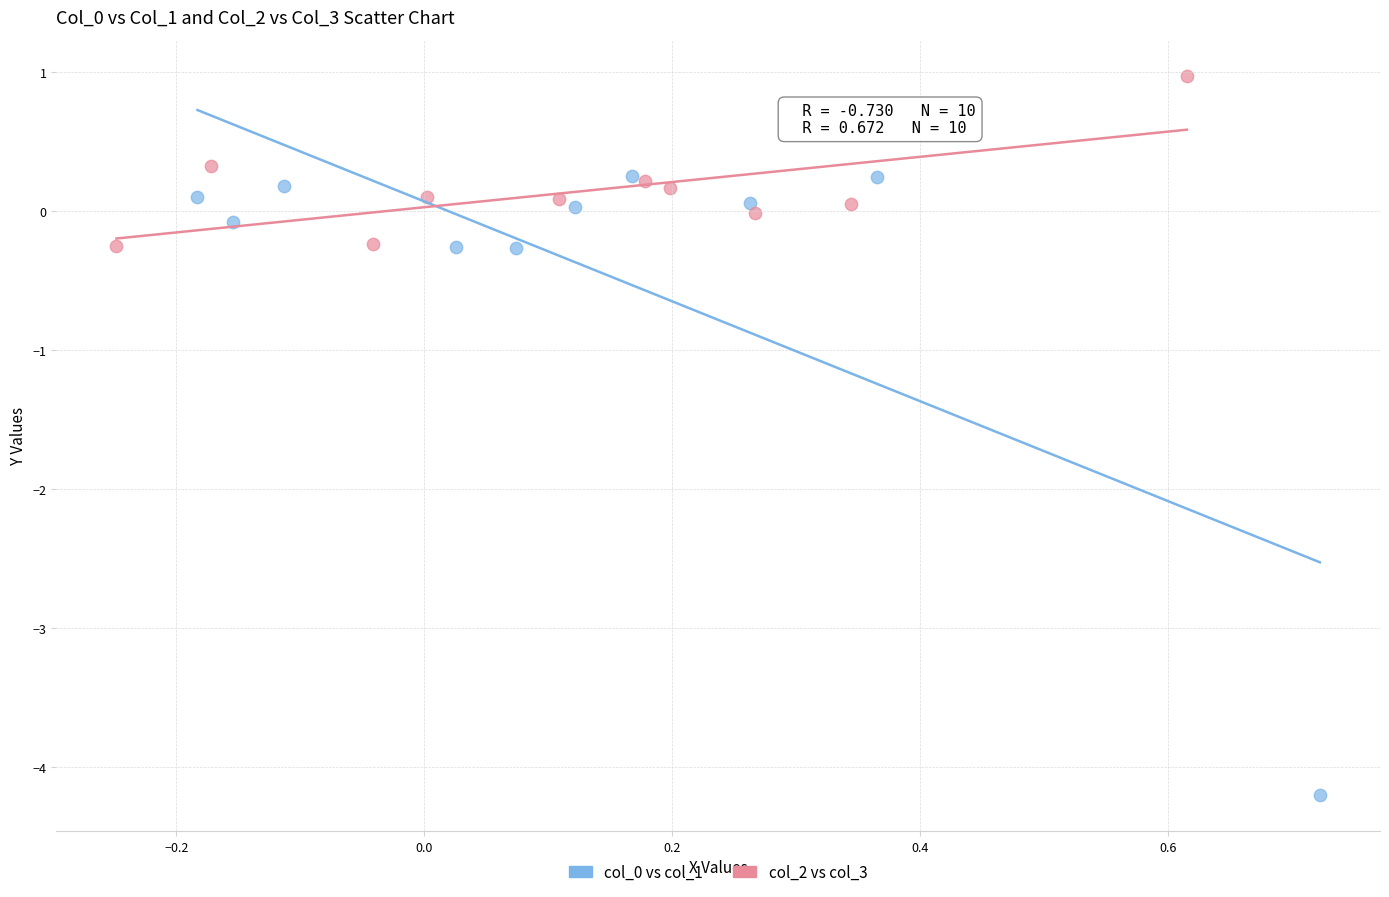

Which series contains the highest Y value?

col_2 vs col_3